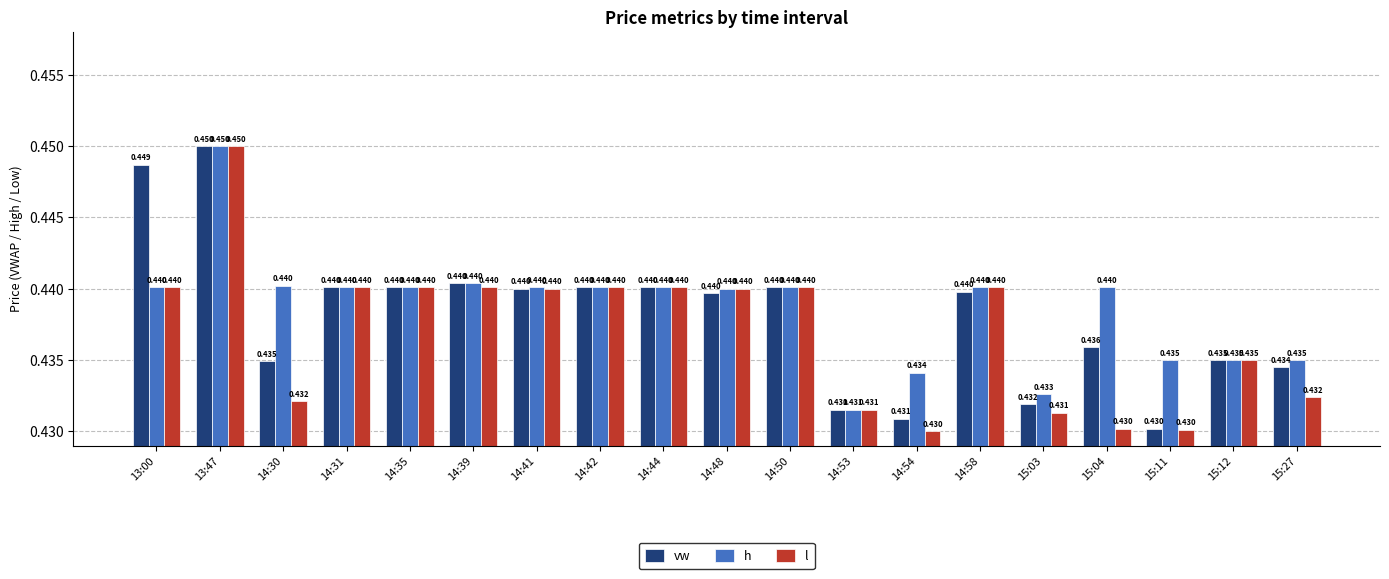

How many bars are there in total?

57